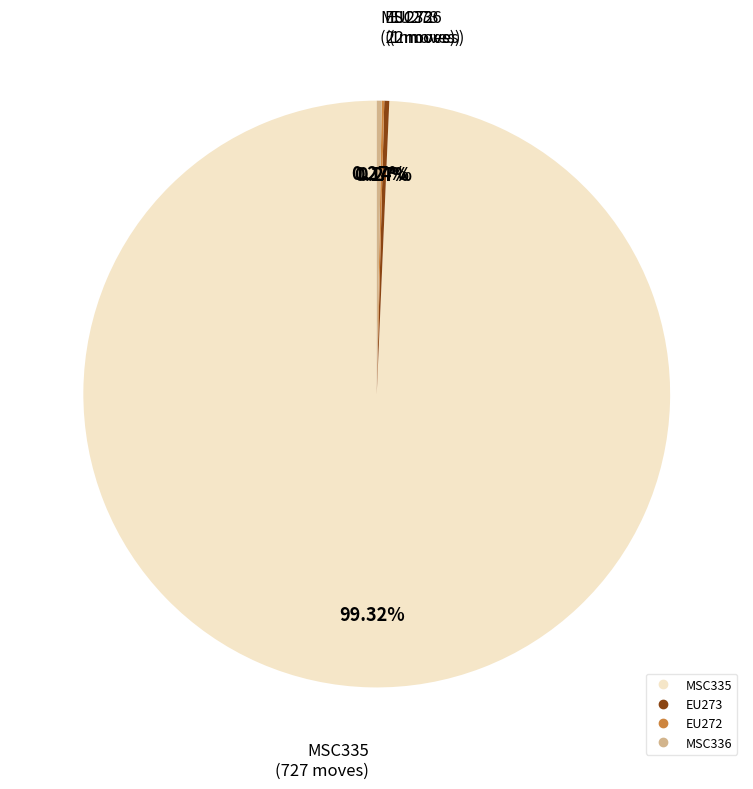

What is the majority slice?

MSC335